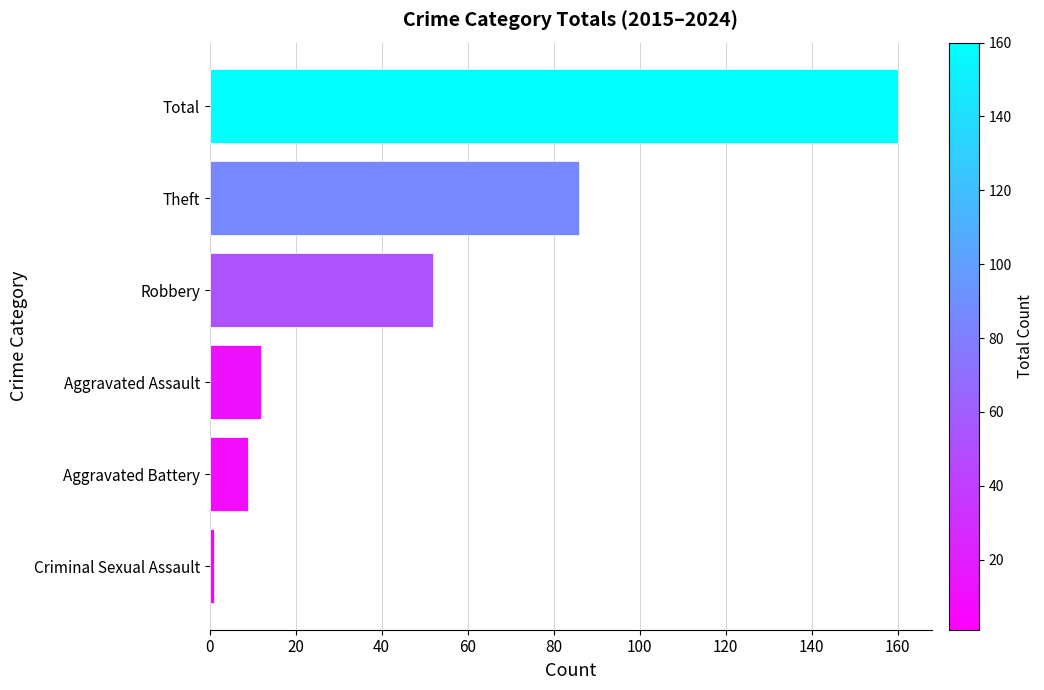

Reading top to bottom, extract all data points from this chart.

160	86	52	12	9	1